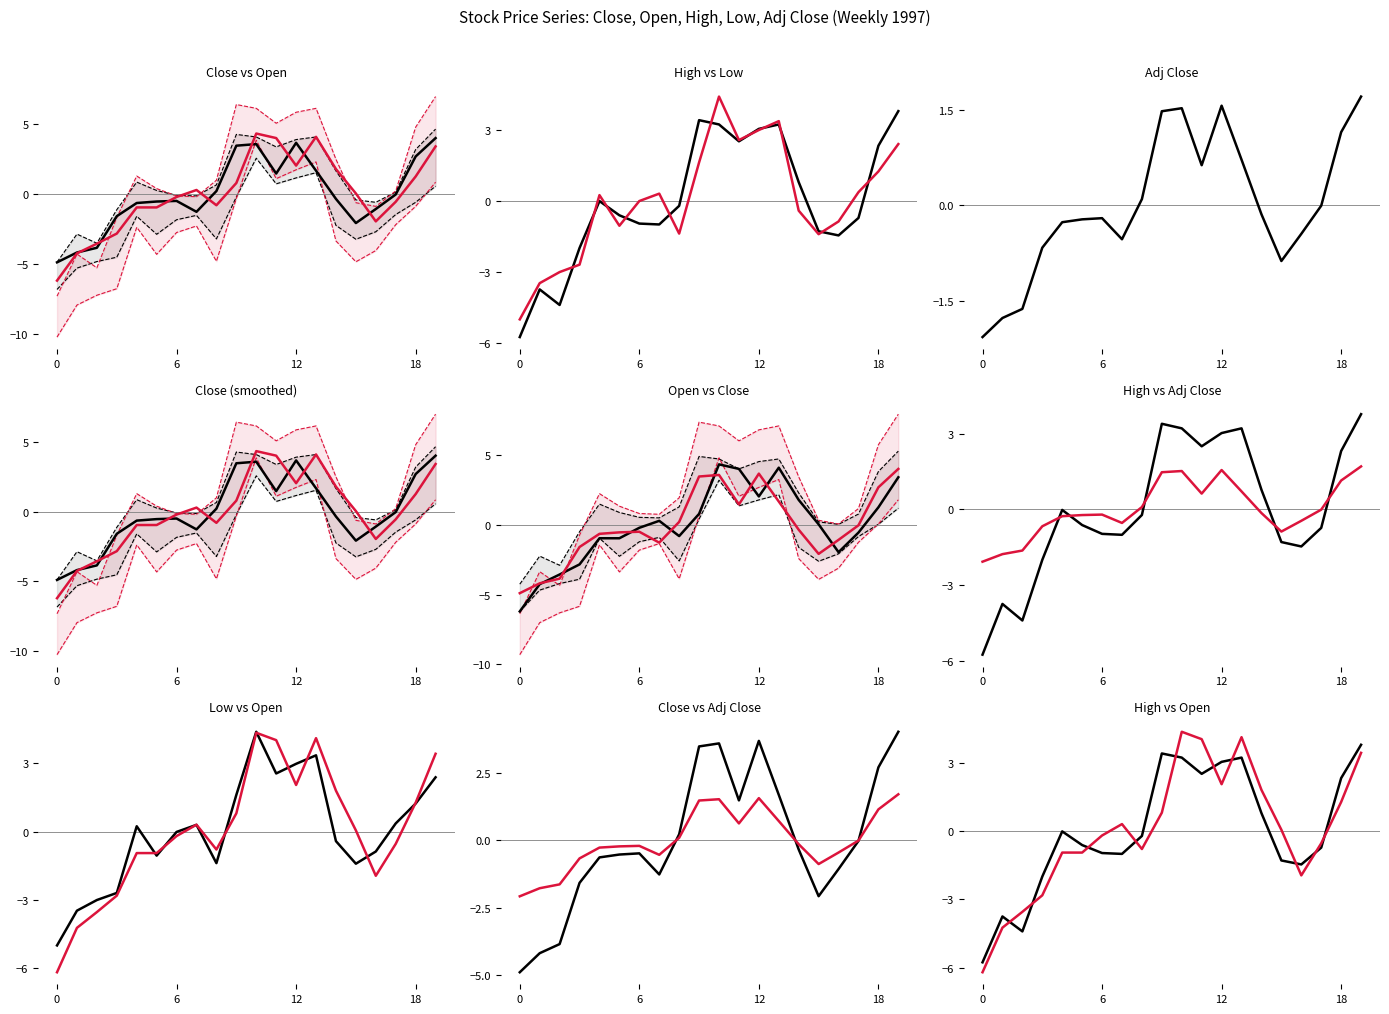

Count the number of data series in this chart.

5